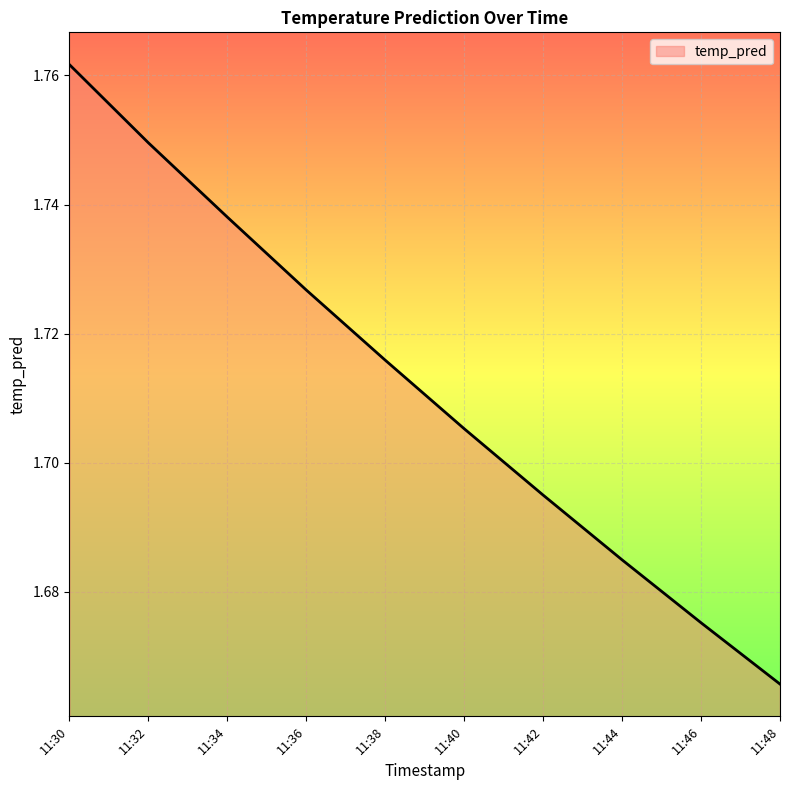

True or false: the data has more than 2 interior local peaks.

False